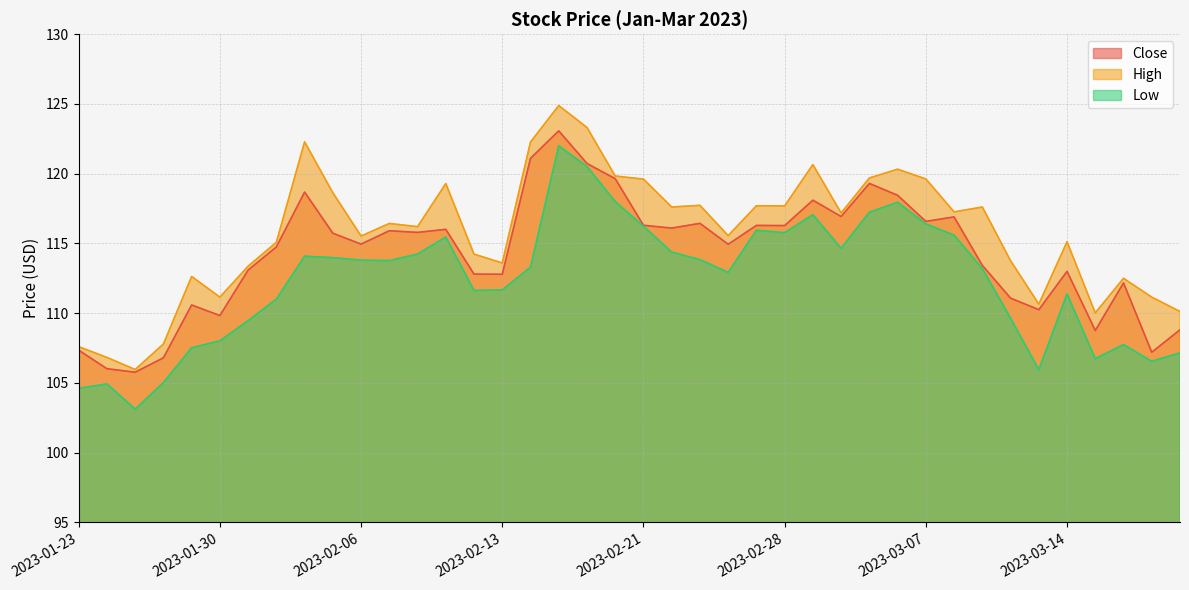

At 2023-03-20, list the series in order from smallest to largest.

Low, Close, High